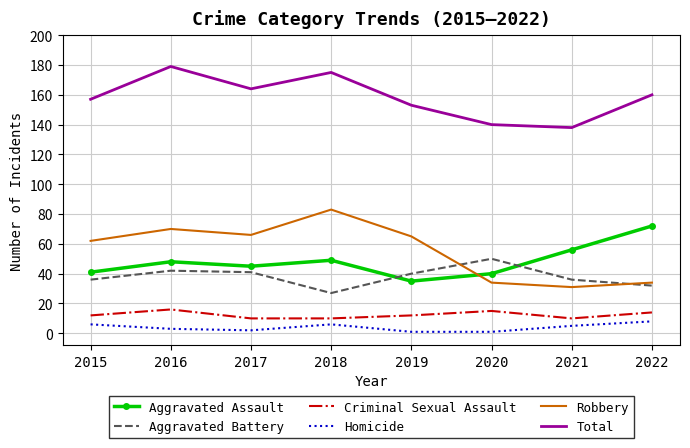

What is the maximum value shown in the chart?

179